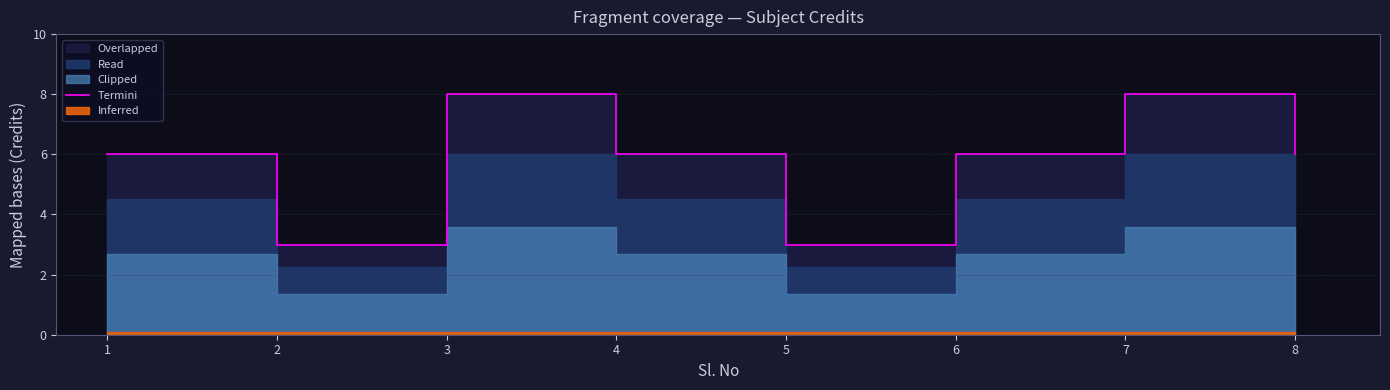

Does the chart have visible grid lines?

Yes